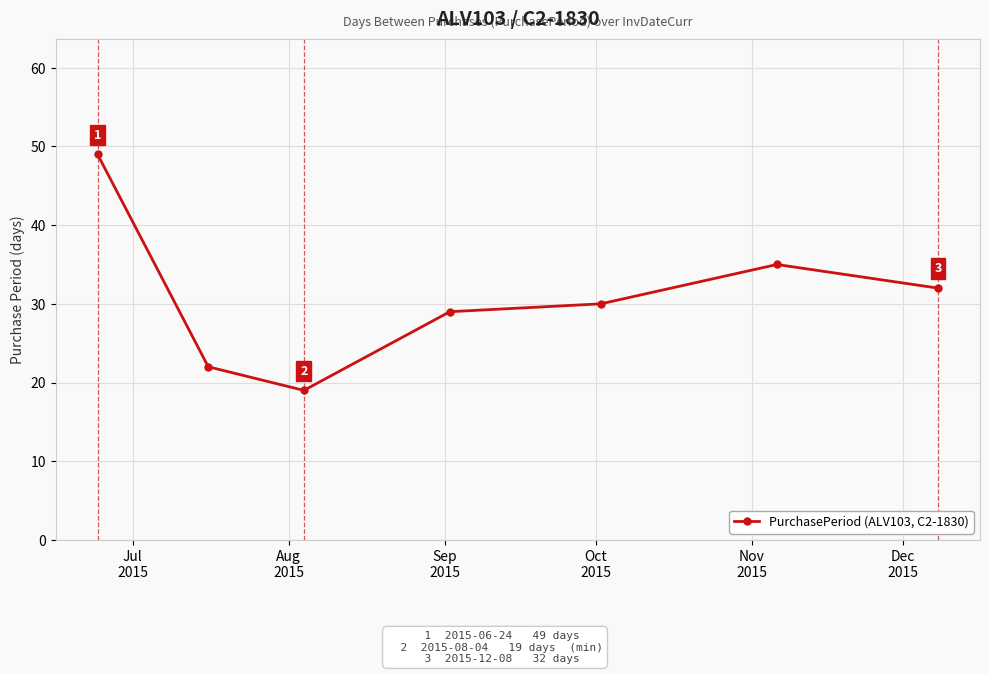

How many interior local peaks (higher than both neighbors) does the data have?

1